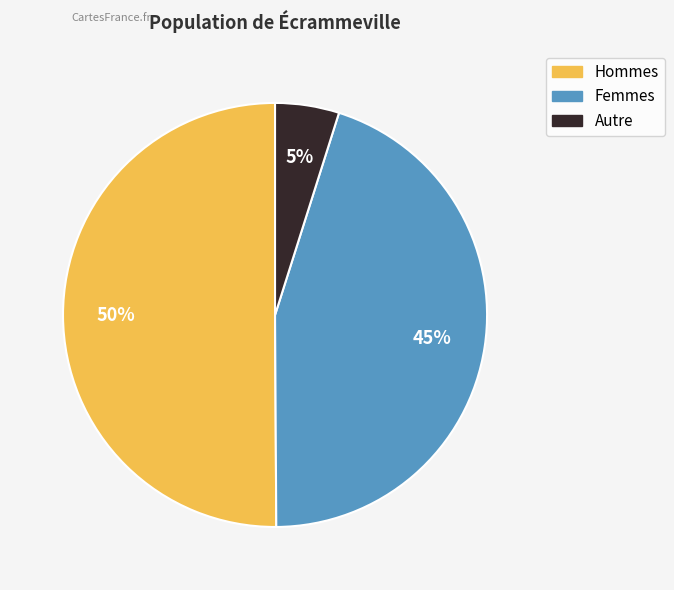

To the nearest percent, what is the difference between the largest and smallest slice percentages?

45%